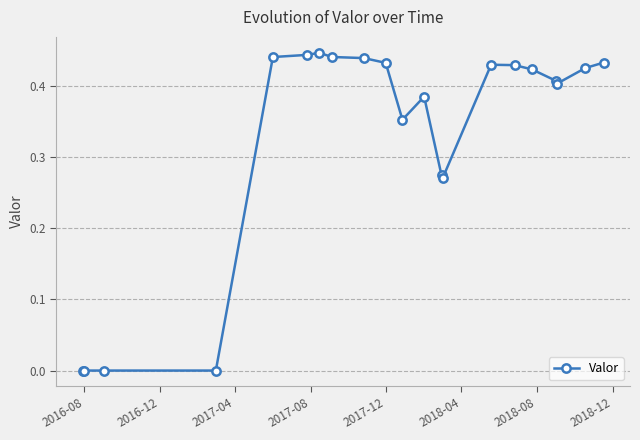

True or false: the data has more than 0 interior local peaks.

True